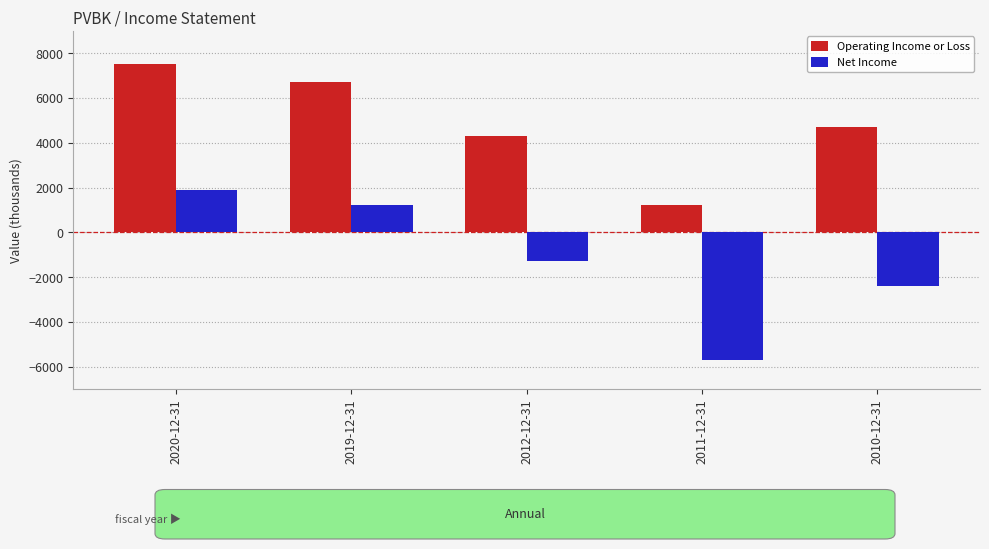

Rank the series at 2011-12-31 from highest to lowest value.

Operating Income or Loss, Net Income